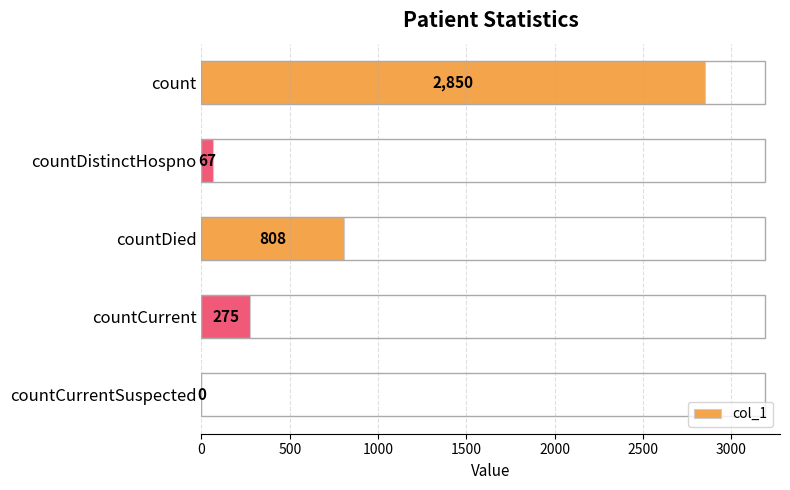

What is the sum of all values?

4000